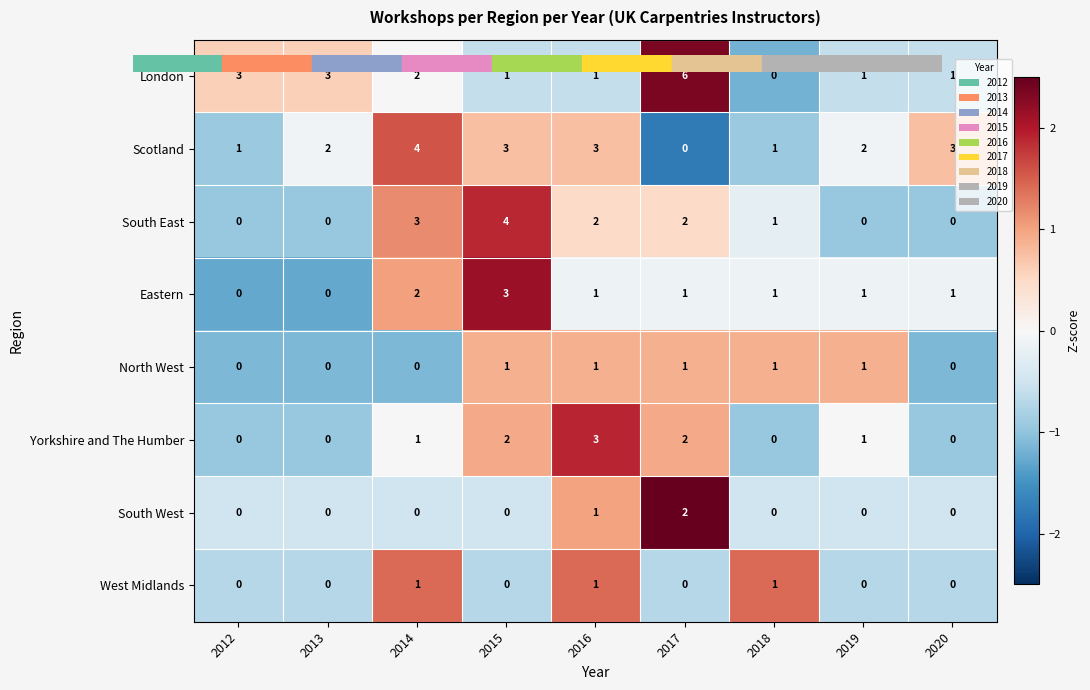

At which category does the chart reach its peak across all series?

2017